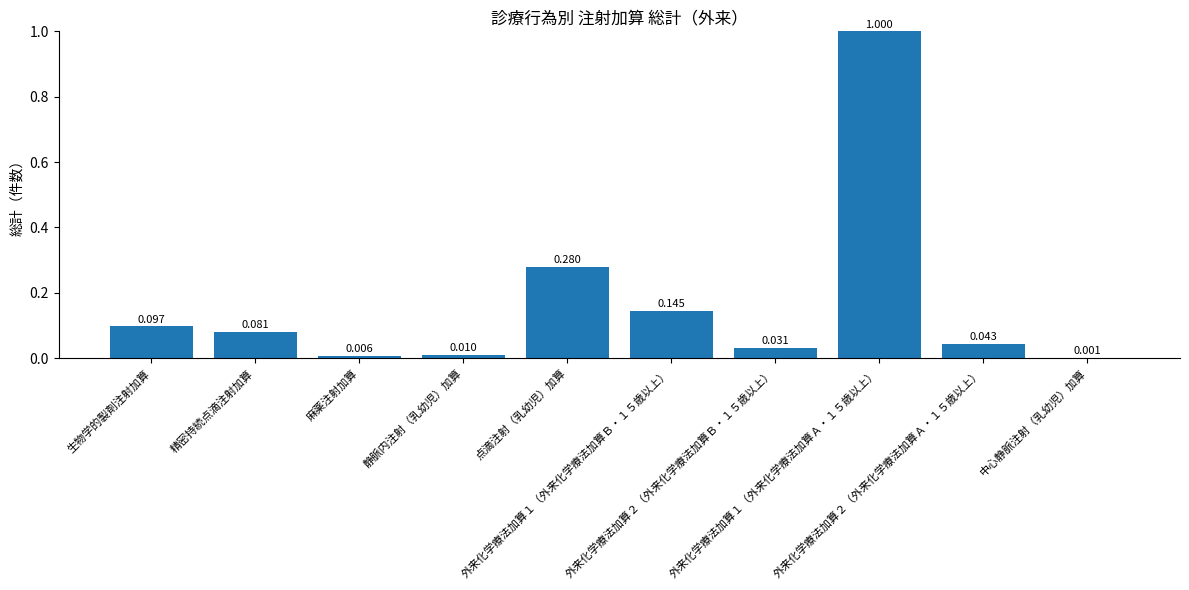

What is the change in value from 麻薬注射加算 to 点滴注射（乳幼児）加算?

+0.3